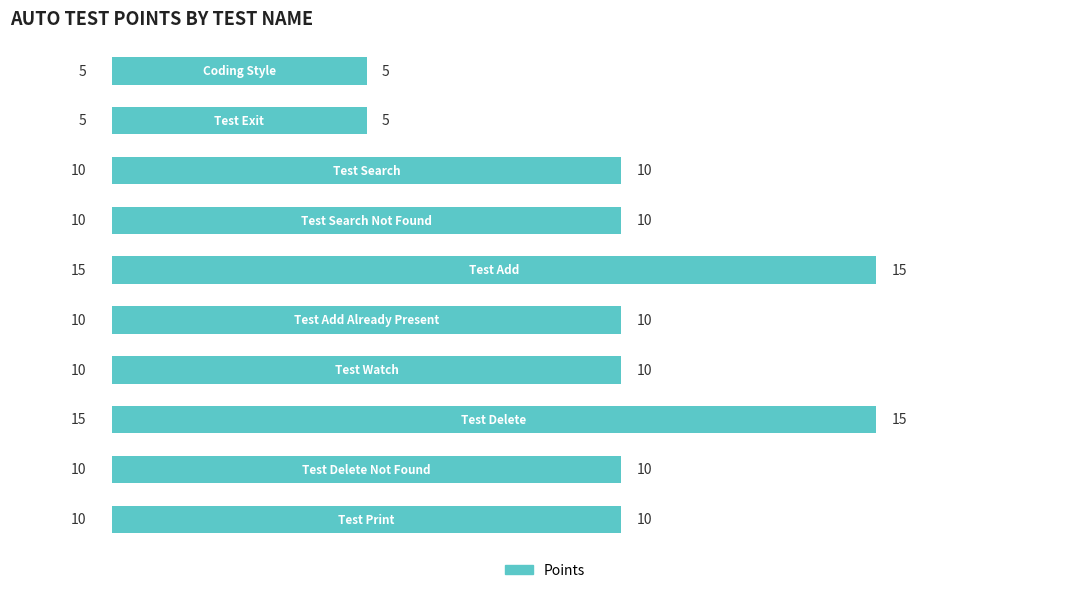

How many values are between 10 and 11?

6